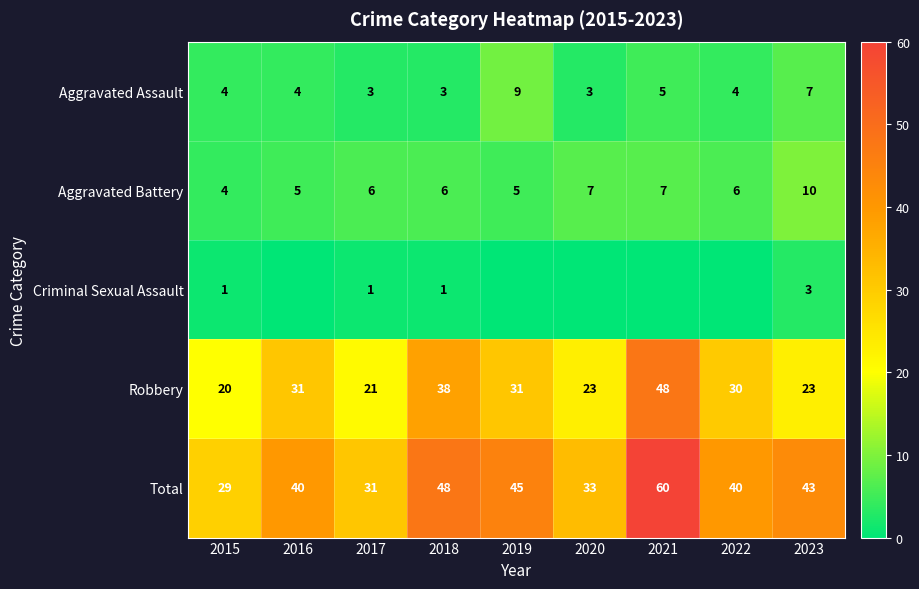

Which category has the lowest value in the Total series?

2015